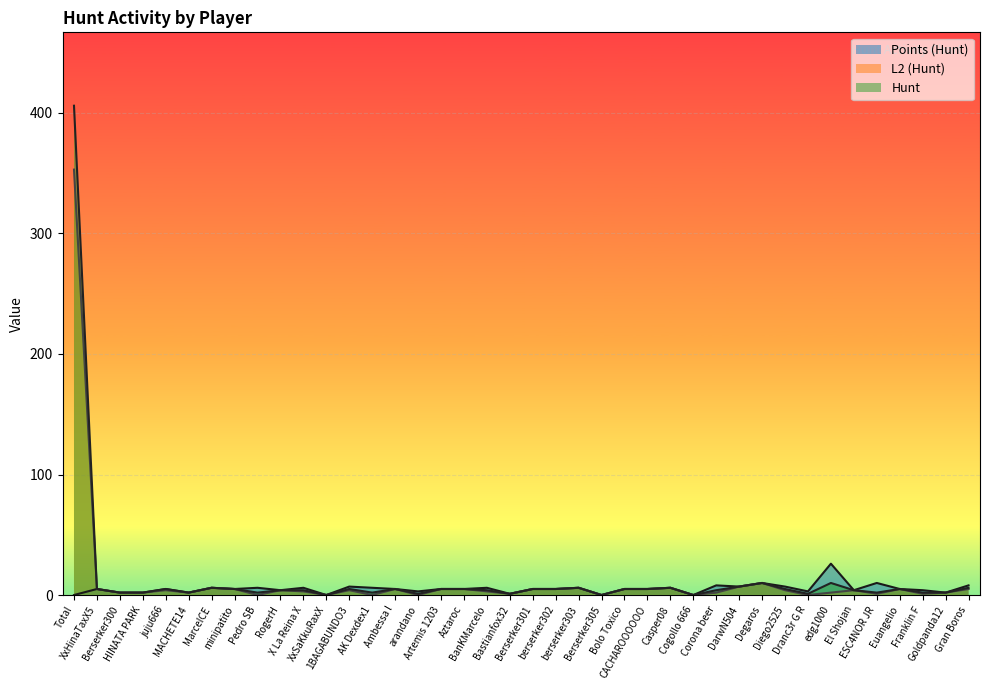

True or false: L2 (Hunt) has more than 1 interior local peaks.

True